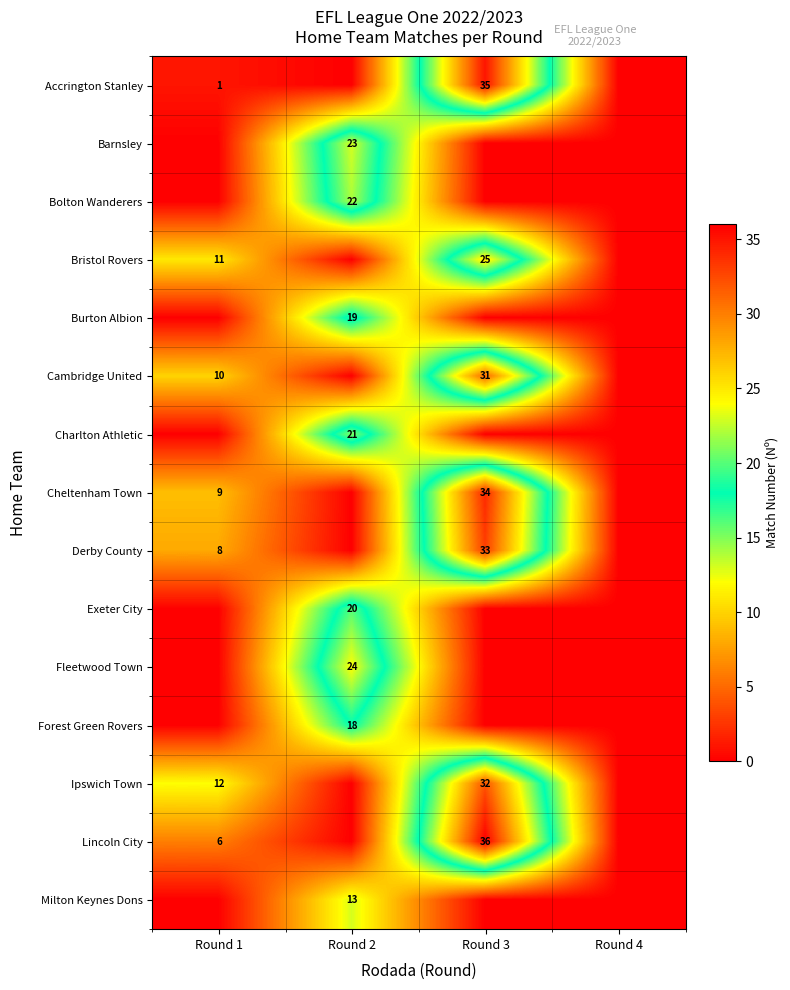

Reading right to left, what are all the values shown in this chart?

row_0: Round 4=0	Round 3=35	Round 2=0	Round 1=1
row_1: Round 4=0	Round 3=0	Round 2=23	Round 1=0
row_2: Round 4=0	Round 3=0	Round 2=22	Round 1=0
row_3: Round 4=0	Round 3=25	Round 2=0	Round 1=11
row_4: Round 4=0	Round 3=0	Round 2=19	Round 1=0
row_5: Round 4=0	Round 3=31	Round 2=0	Round 1=10
row_6: Round 4=0	Round 3=0	Round 2=21	Round 1=0
row_7: Round 4=0	Round 3=34	Round 2=0	Round 1=9
row_8: Round 4=0	Round 3=33	Round 2=0	Round 1=8
row_9: Round 4=0	Round 3=0	Round 2=20	Round 1=0
row_10: Round 4=0	Round 3=0	Round 2=24	Round 1=0
row_11: Round 4=0	Round 3=0	Round 2=18	Round 1=0
row_12: Round 4=0	Round 3=32	Round 2=0	Round 1=12
row_13: Round 4=0	Round 3=36	Round 2=0	Round 1=6
row_14: Round 4=0	Round 3=0	Round 2=13	Round 1=0